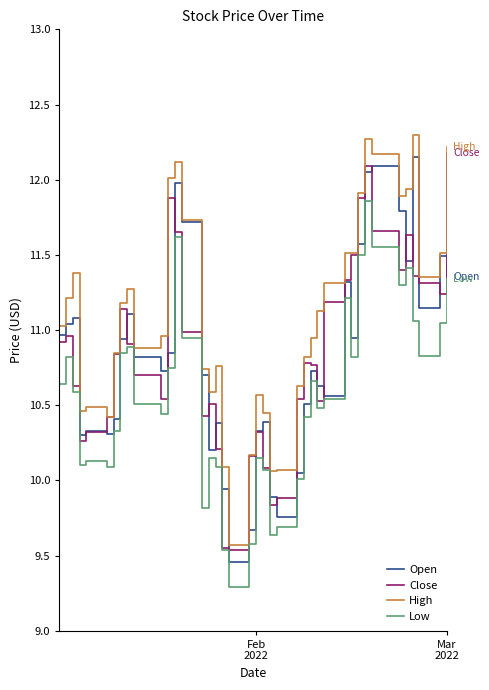

What is the highest value of the High series?

12.3